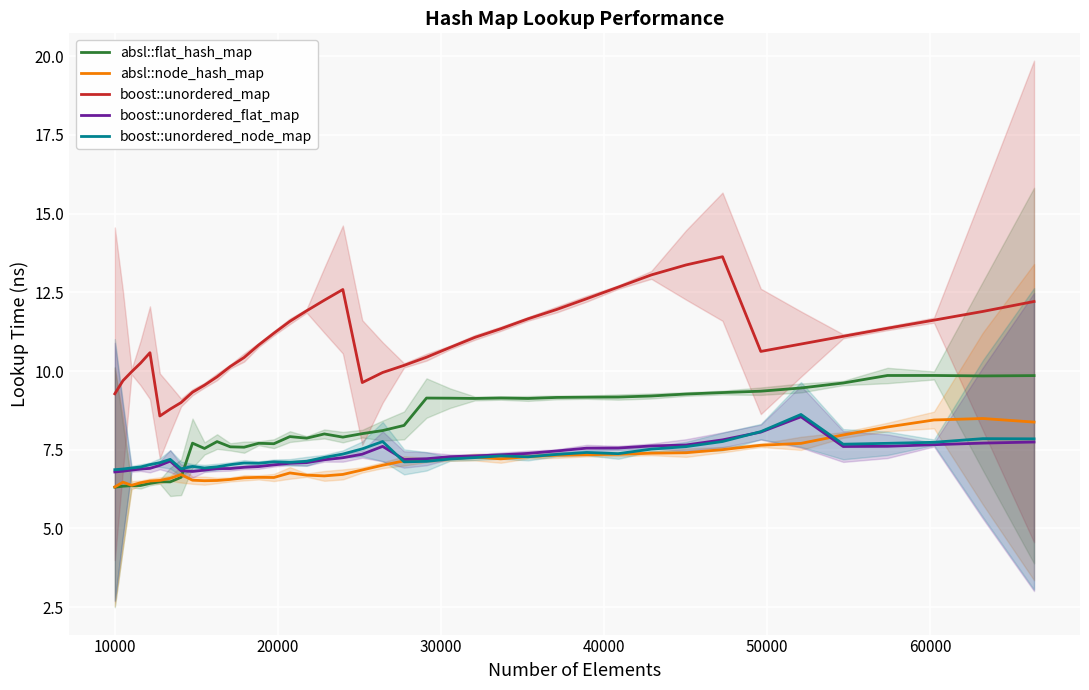

True or false: boost::unordered_node_map and absl::flat_hash_map intersect in this chart.

True